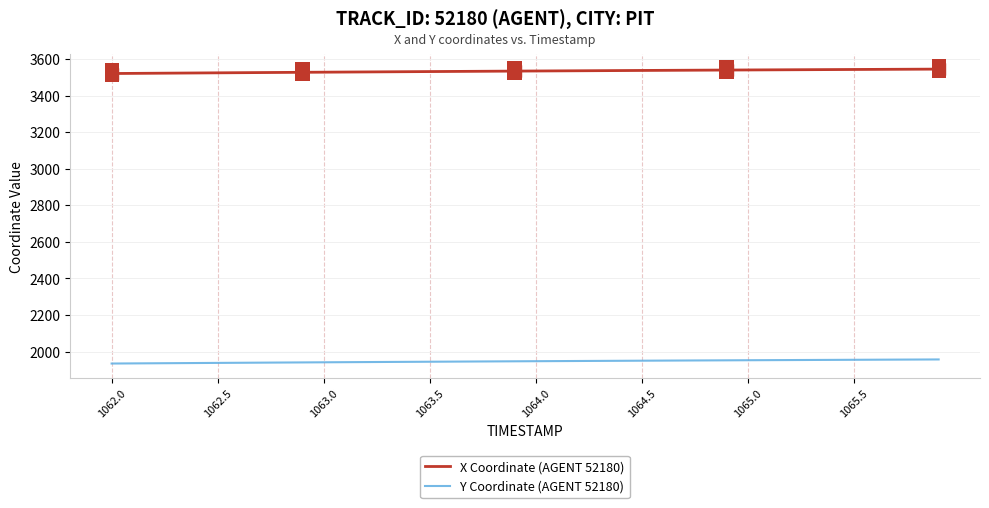

Rank the series by their average value, from lowest to highest.

Y Coordinate (AGENT 52180), X Coordinate (AGENT 52180)